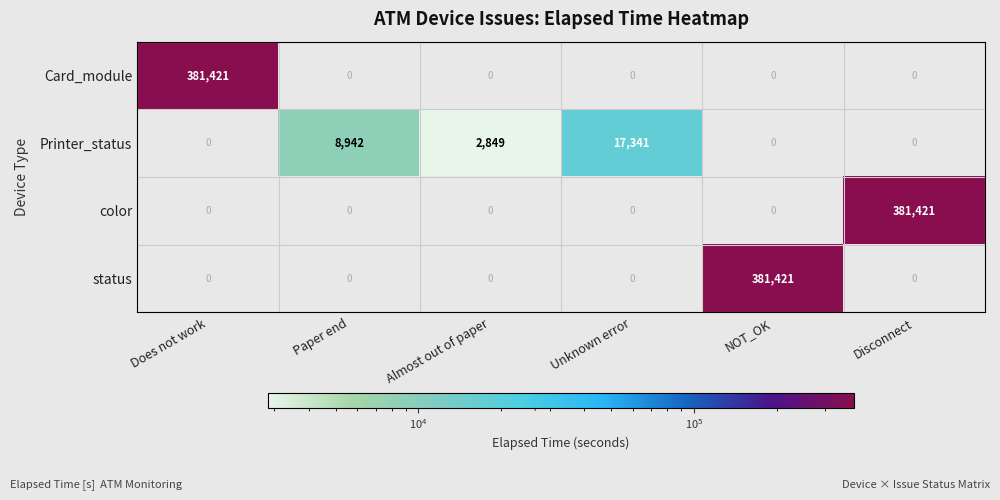

What is the difference between the highest and lowest values at NOT_OK?

381421